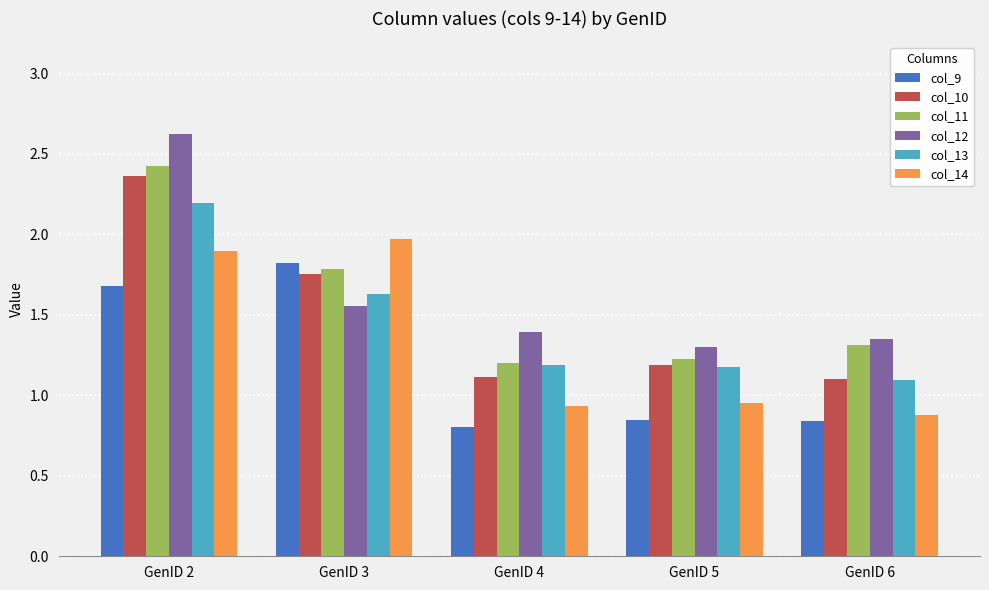

Which category has the highest value across all series?

GenID 2